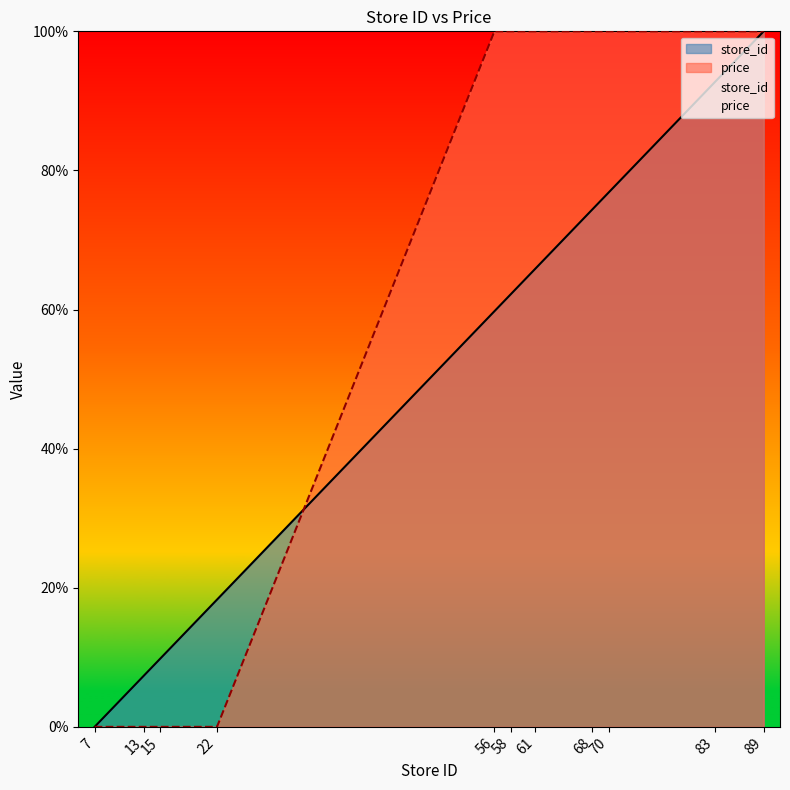

At 56, list the series in order from smallest to largest.

store_id, price